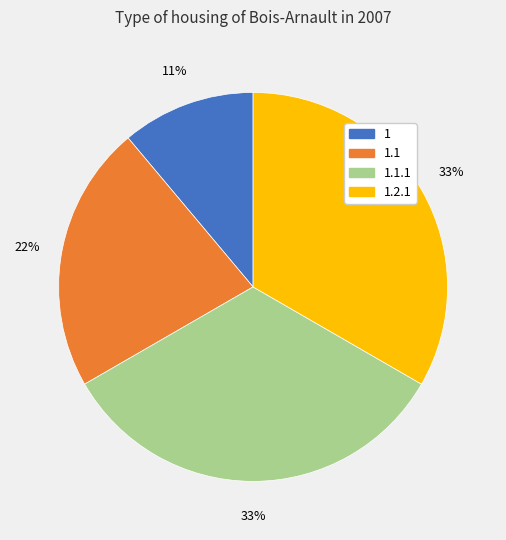

Approximately how many times larger is the value at 1.1 compared to 1?

2.0